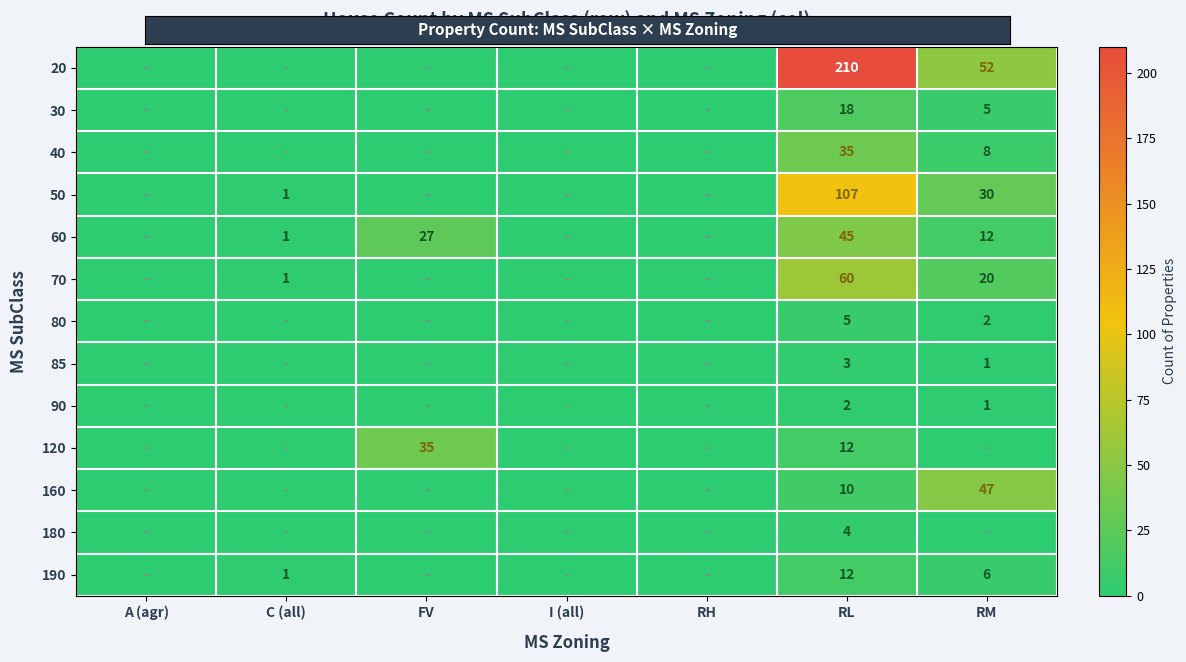

The 120 series shows 23 at FV. True or false?

False